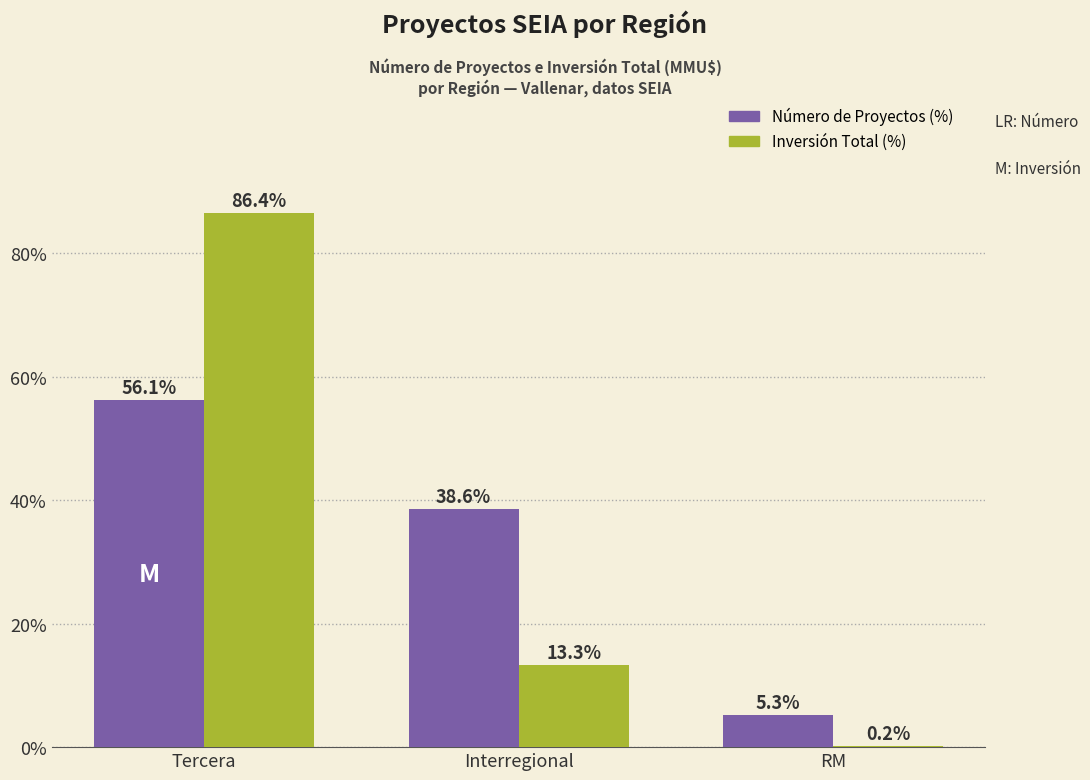

At which category is the sum across all series the highest?

Tercera